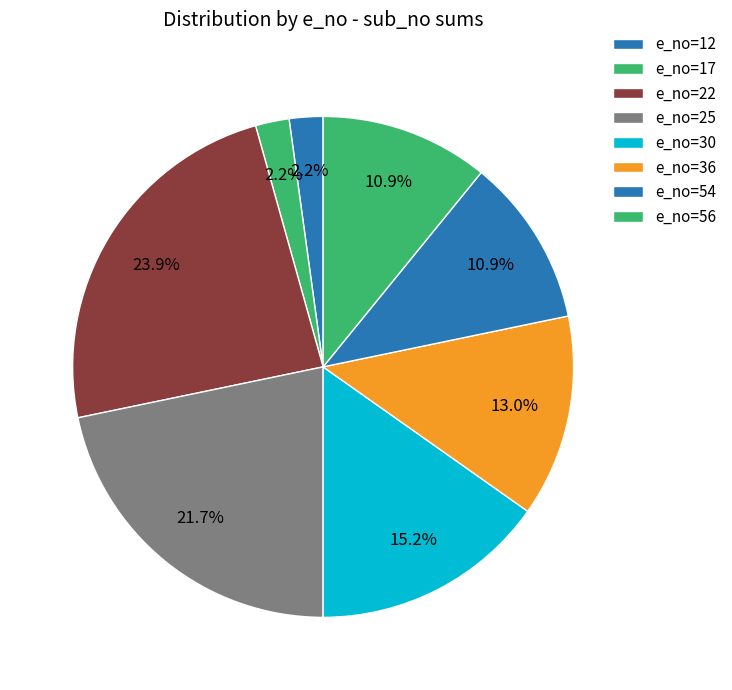

How many slices are in this pie chart?

8